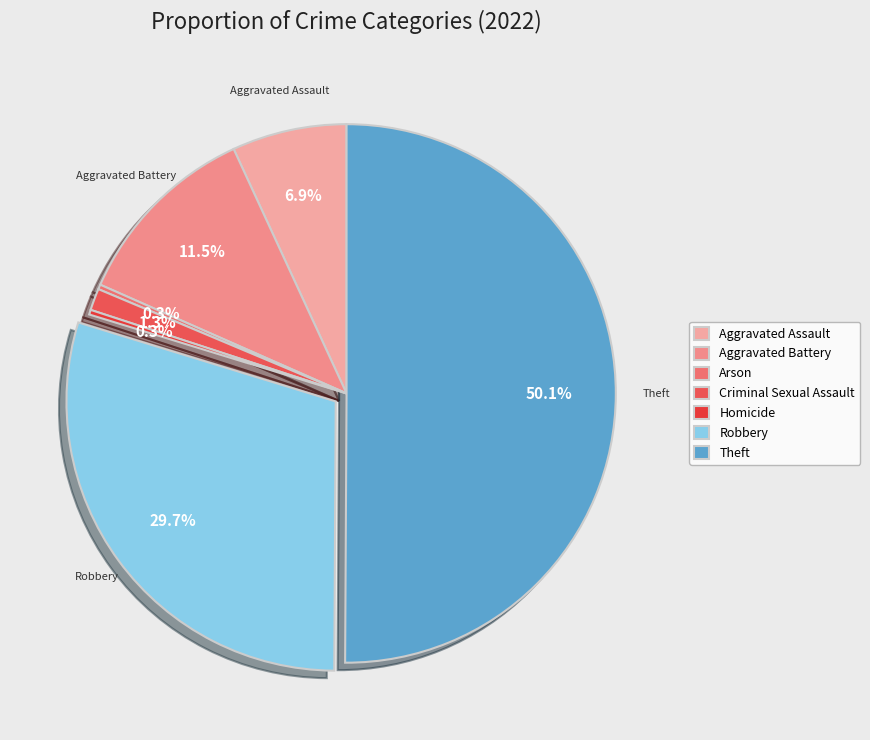

How many slices are in this pie chart?

7